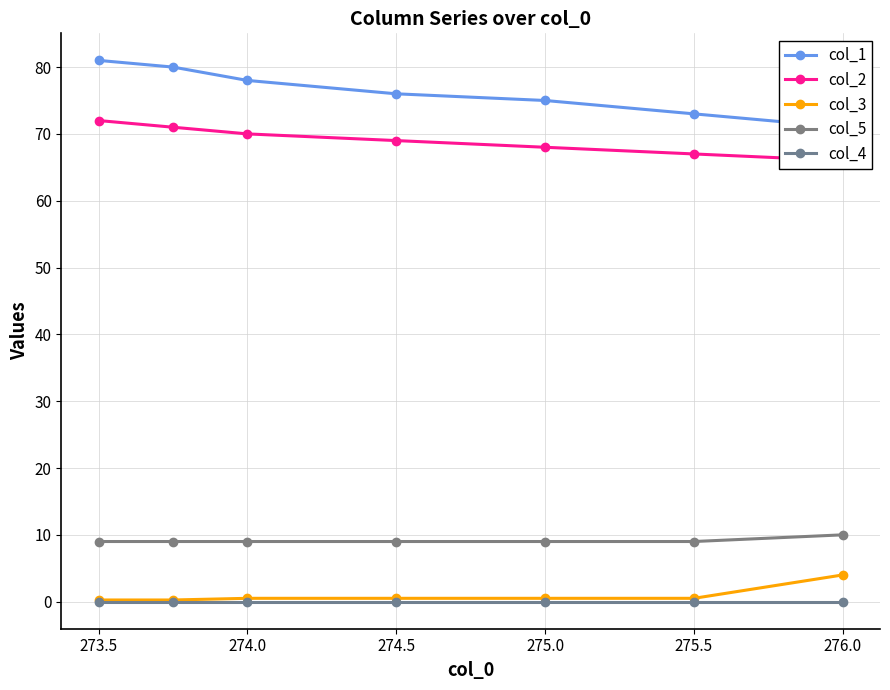

At how many categories does at least one series exceed 8?

7